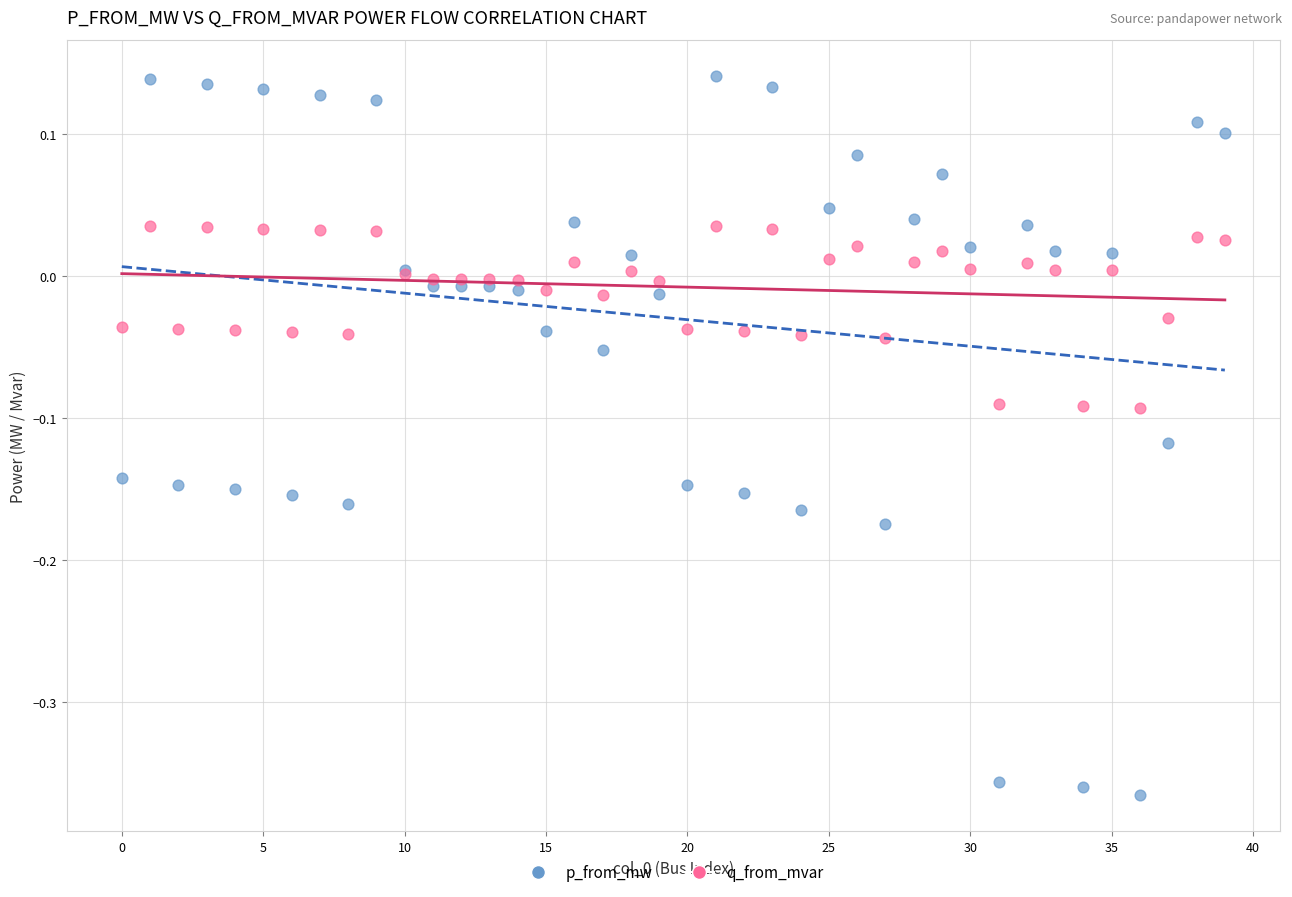

Which series contains the highest Y value?

p_from_mw